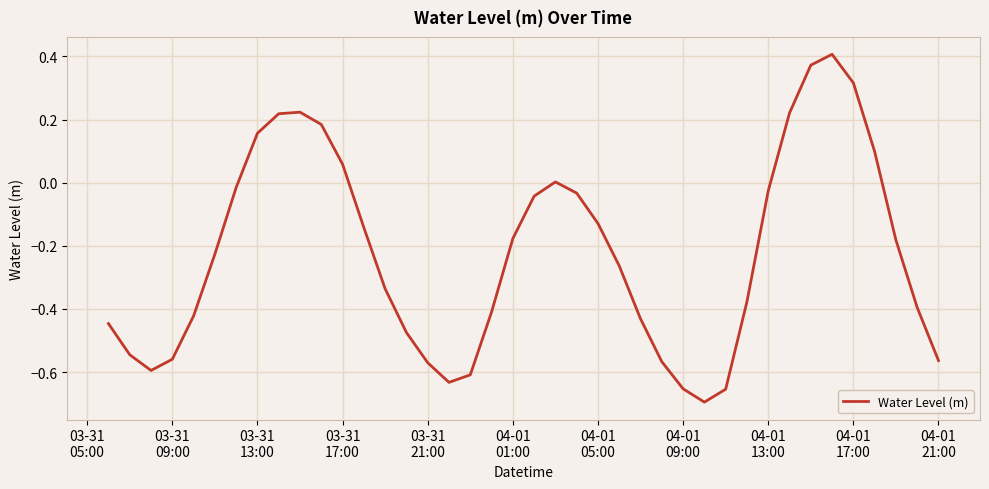

How many lines are shown in the chart?

1